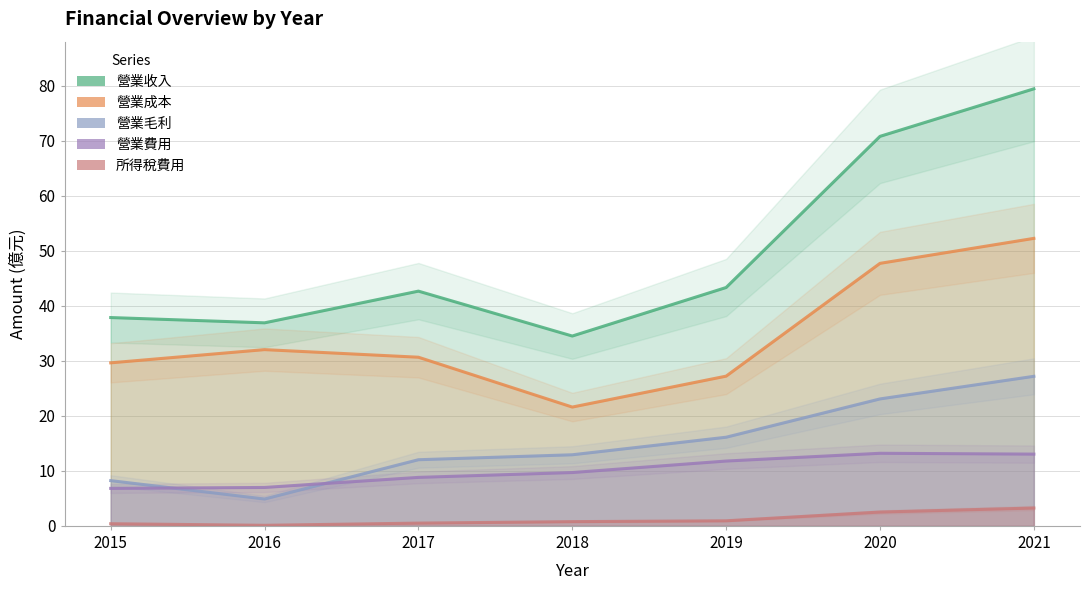

What is the sum of the 營業費用 values at 2016 and 2015?

13.8